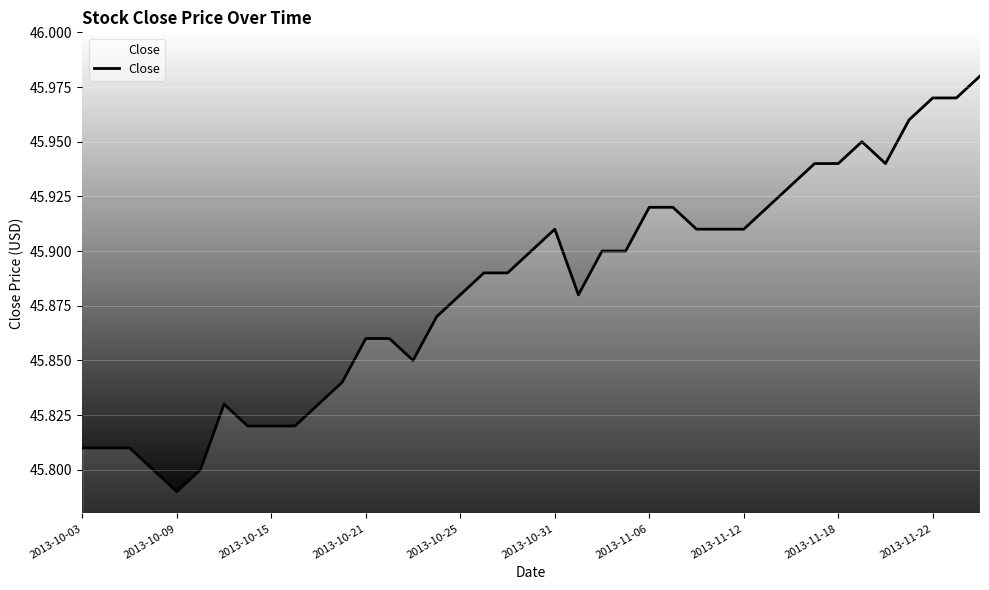

Is this an area chart (filled region under the line)?

Yes